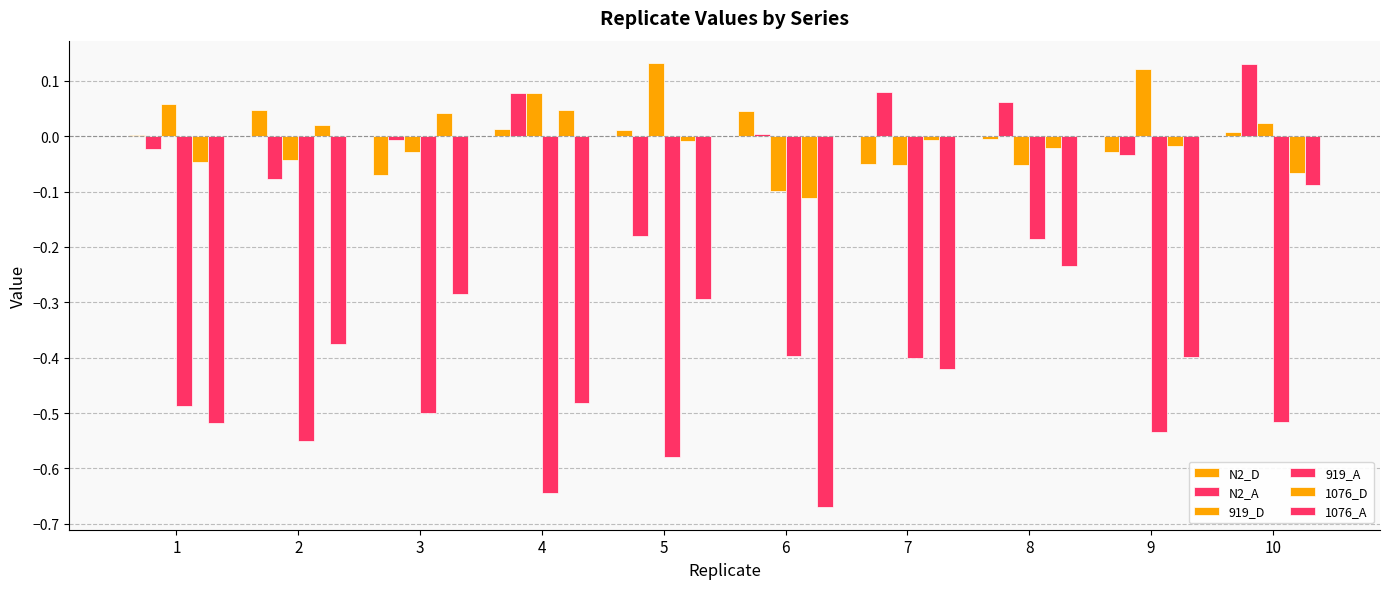

Are the bars horizontal?

No